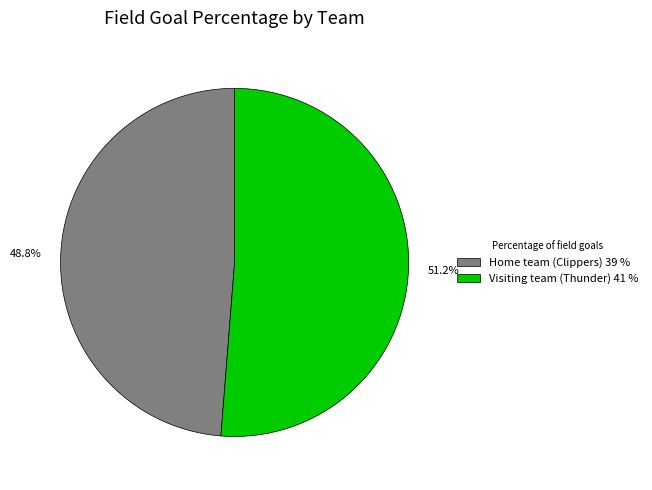

How many segments does this pie chart have?

2